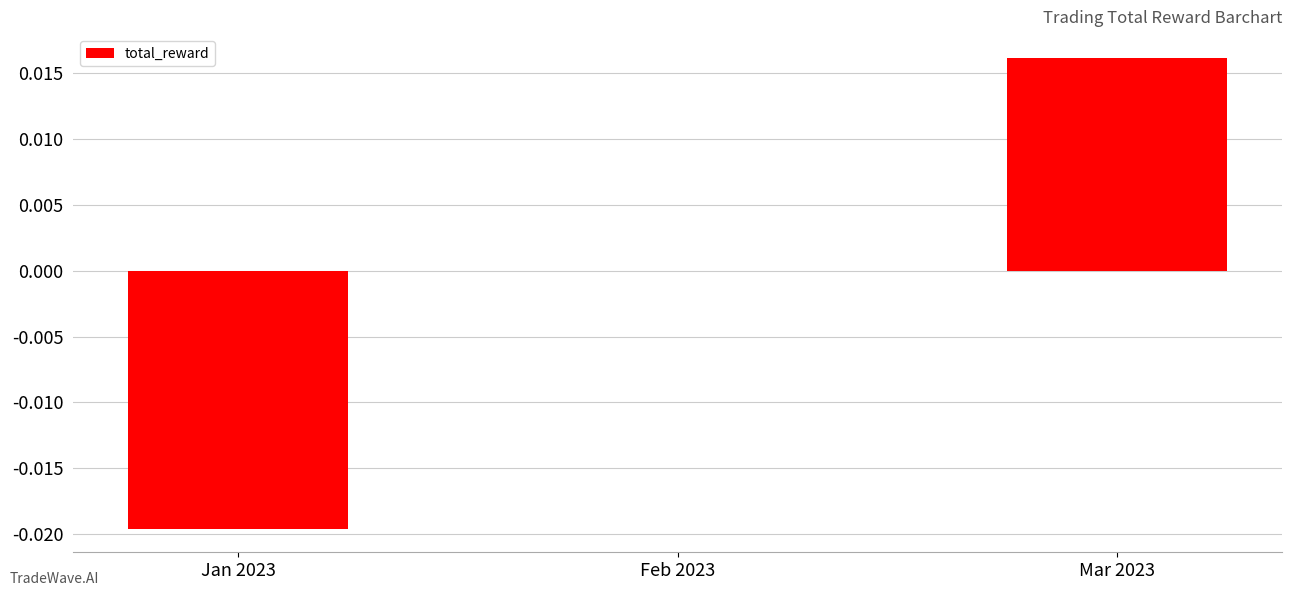

True or false: the data shows -0.0 at Jan 2023.

True